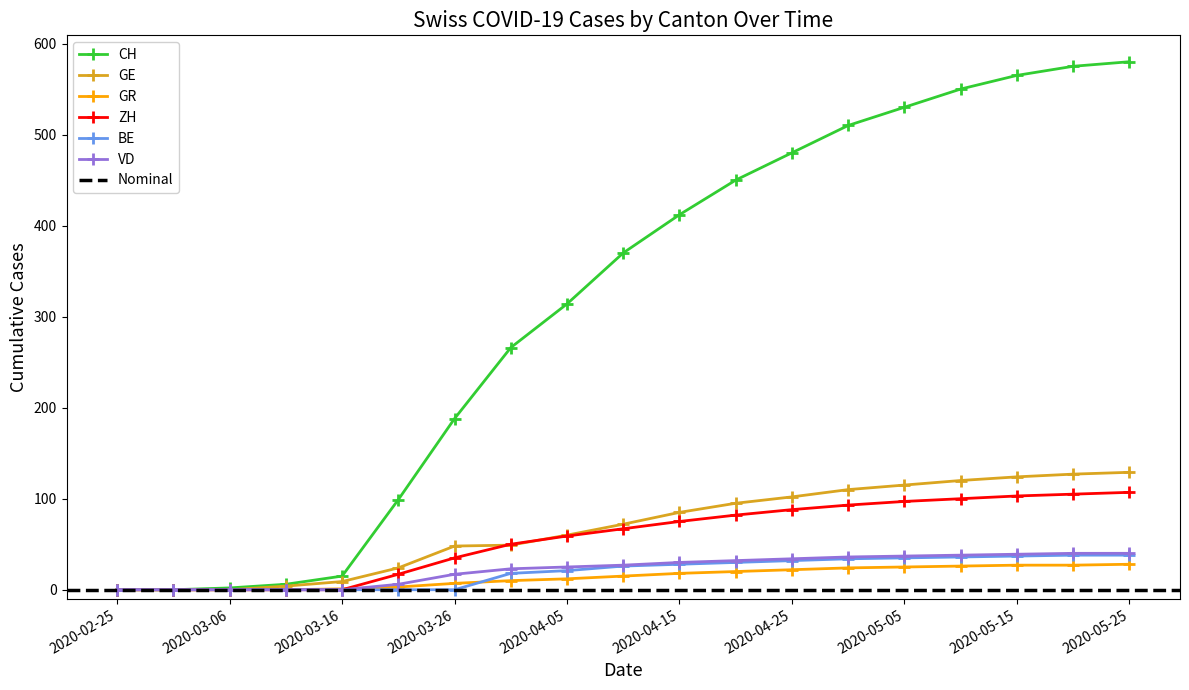

What is the label of the 17th point from the left?

2020-05-15